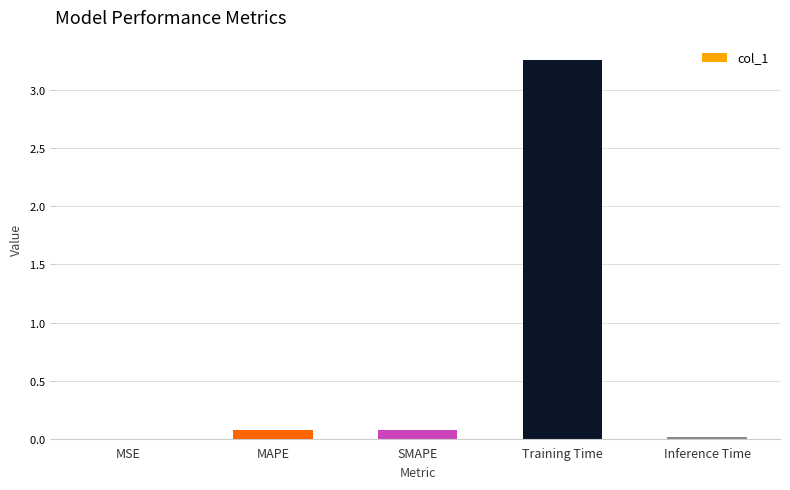

Are the bars horizontal?

No